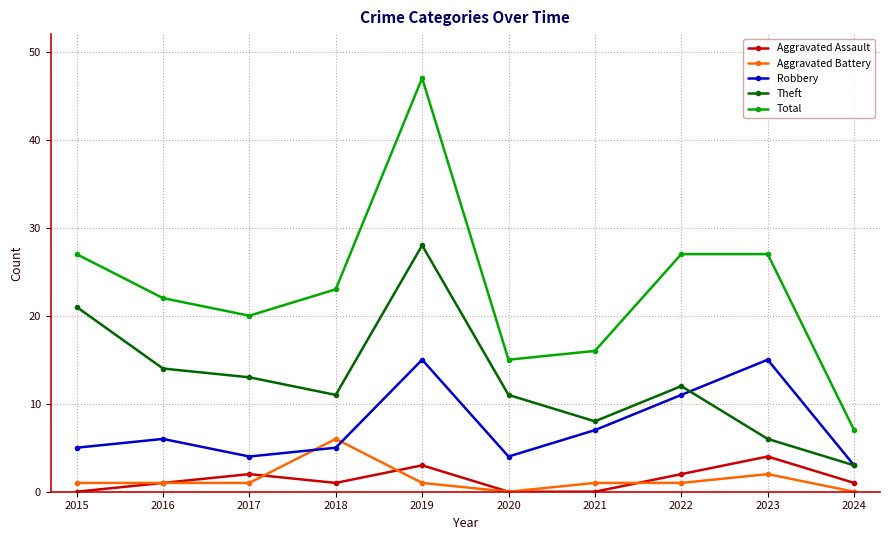

Reading right to left, what are all the values shown in this chart?

Aggravated Assault: 1	4	2	0	0	3	1	2	1	0
Aggravated Battery: 0	2	1	1	0	1	6	1	1	1
Robbery: 3	15	11	7	4	15	5	4	6	5
Theft: 3	6	12	8	11	28	11	13	14	21
Total: 7	27	27	16	15	47	23	20	22	27